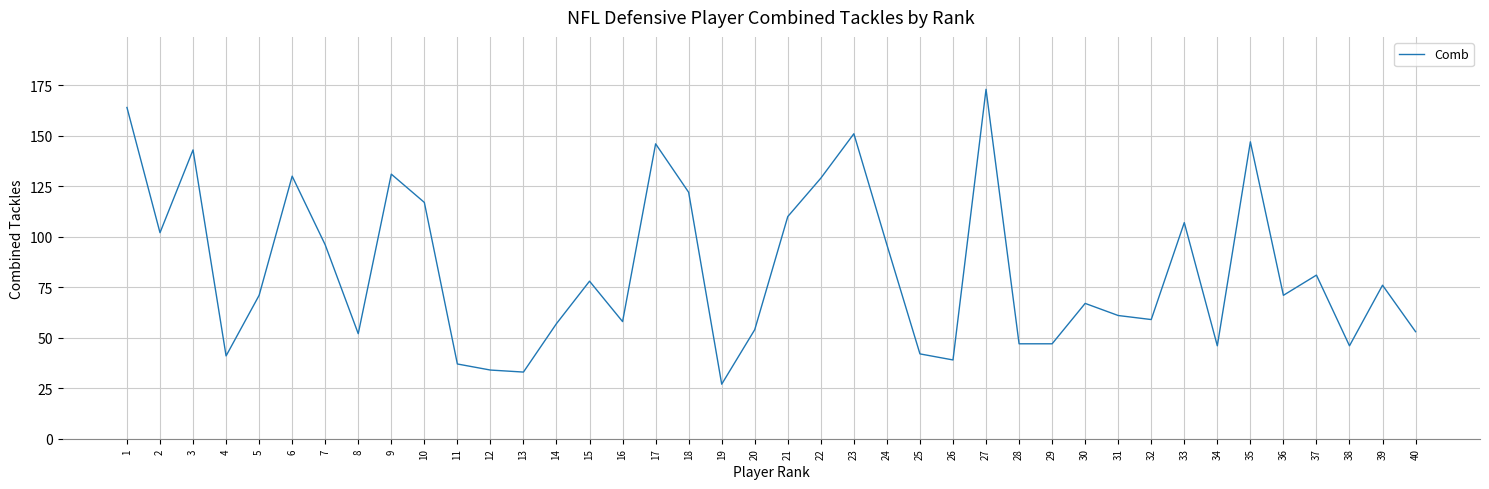

Where is the first local minimum?

2